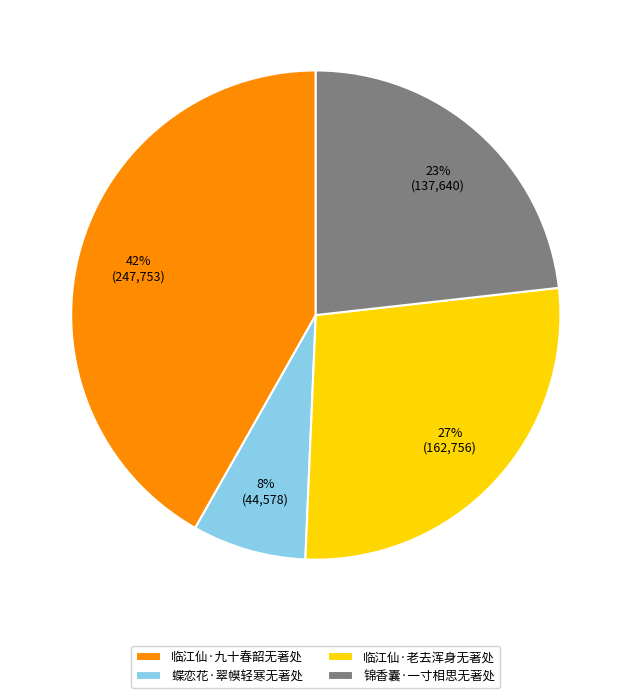

Does 临江仙·九十春韶无著处 account for over 50% of the chart?

No